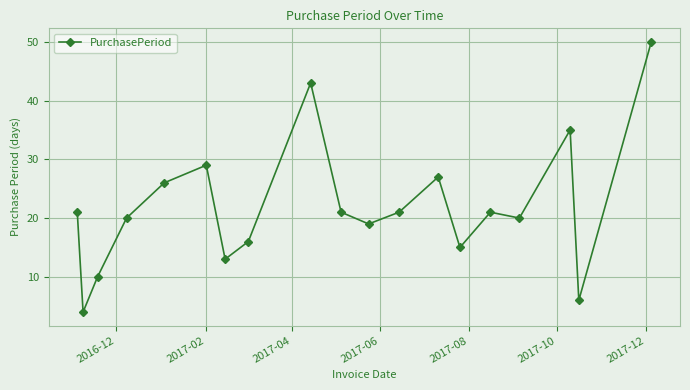

True or false: there are more than 0 points higher than both neighbors.

True